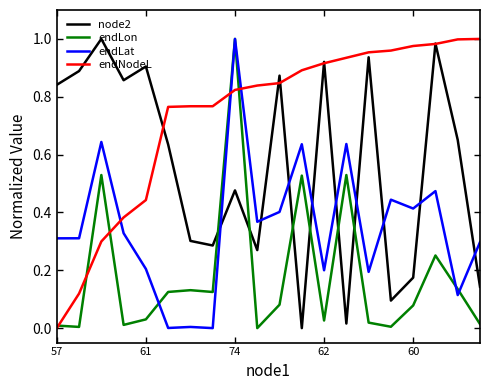

After their last crossing, which series has the higher values: endLat or endLon?

endLat